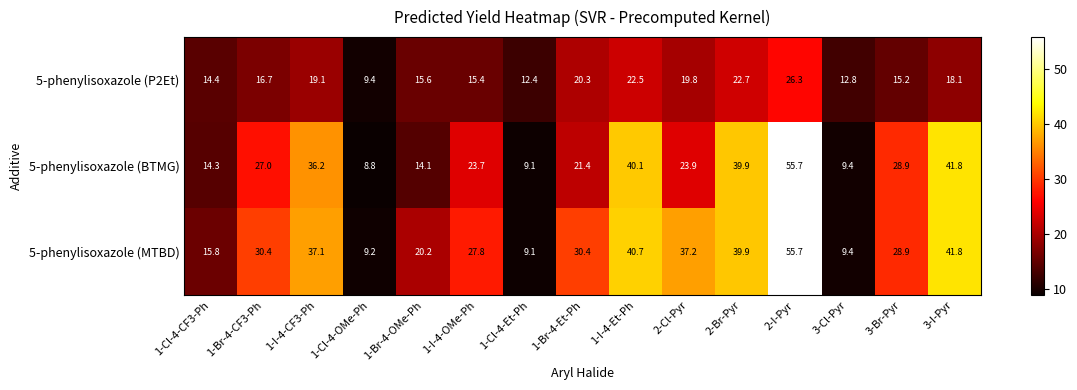

At 1-Br-4-Et-Ph, list the series in order from largest to smallest.

5-phenylisoxazole (MTBD), 5-phenylisoxazole (BTMG), 5-phenylisoxazole (P2Et)